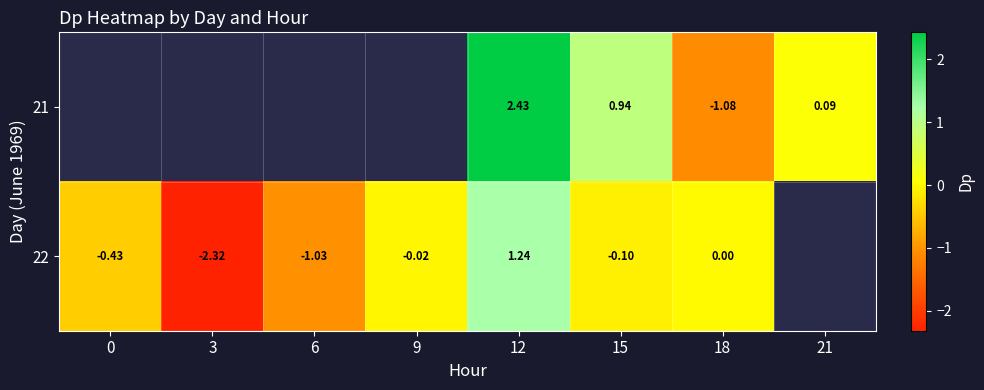

At which category is the sum across all series the highest?

12